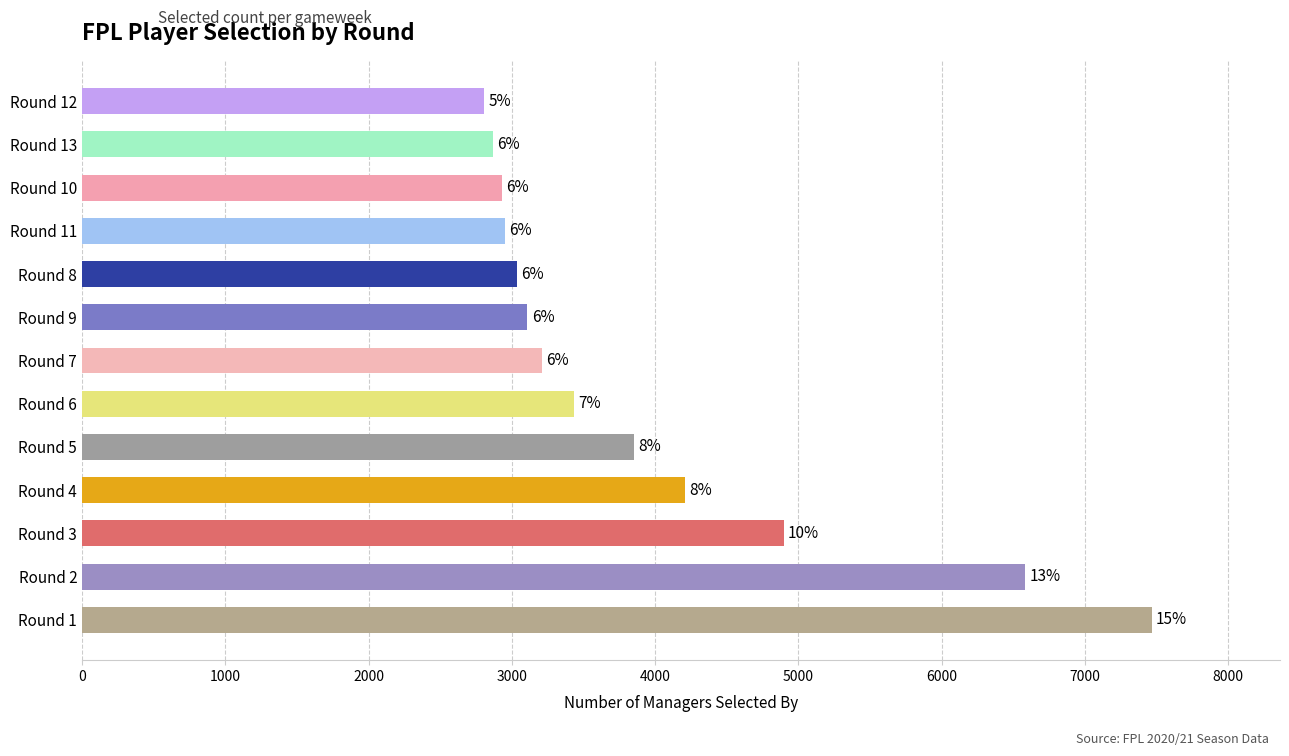

What is the smallest value displayed?

2807